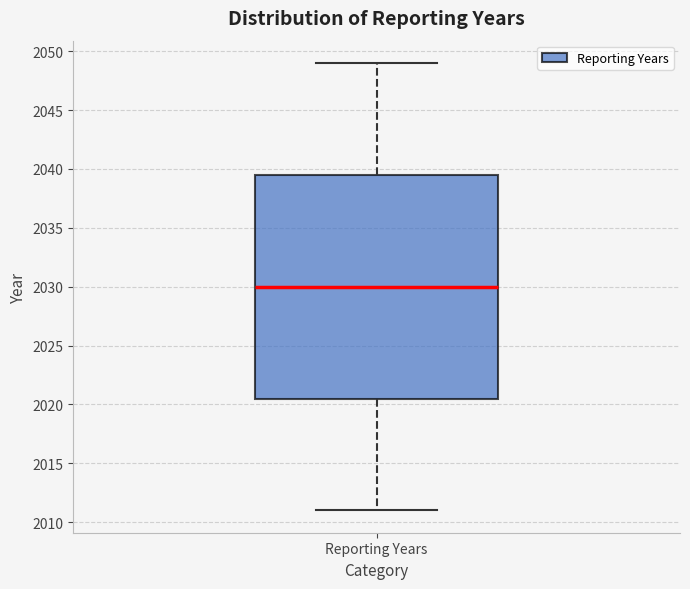

Where does the lower whisker of the box for Reporting Years end on the y-axis? The values are not printed on the chart, so give them approximately, as read against the axis.

2011.0